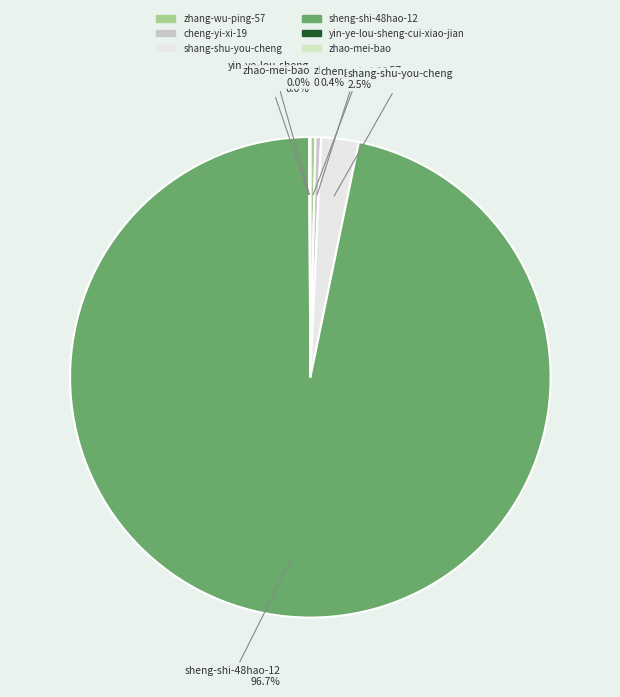

What is the ratio of the value at zhang-wu-ping-57 to the value at shang-shu-you-cheng?

0.1